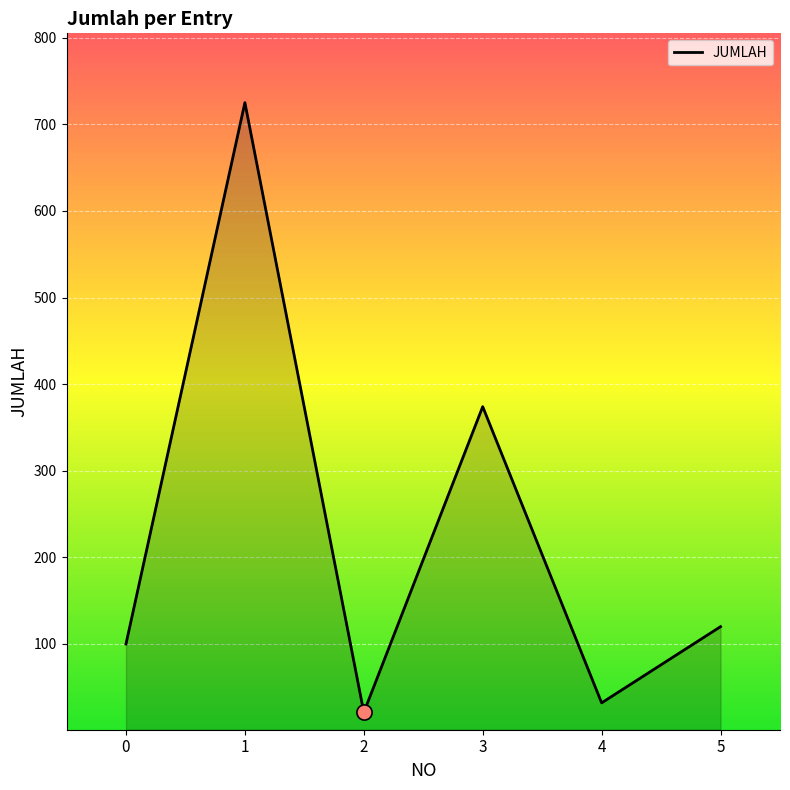

Between 4 and 3, which is larger?

3